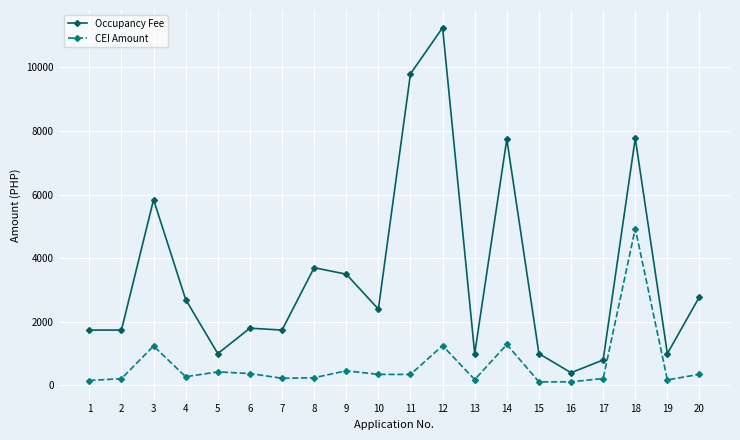

Which series has the largest range (max minus min)?

Occupancy Fee